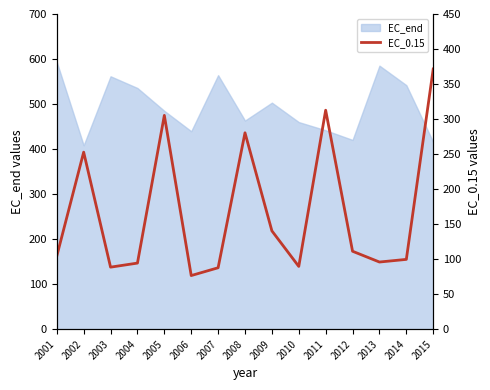

What is the greatest value displayed?

371.5